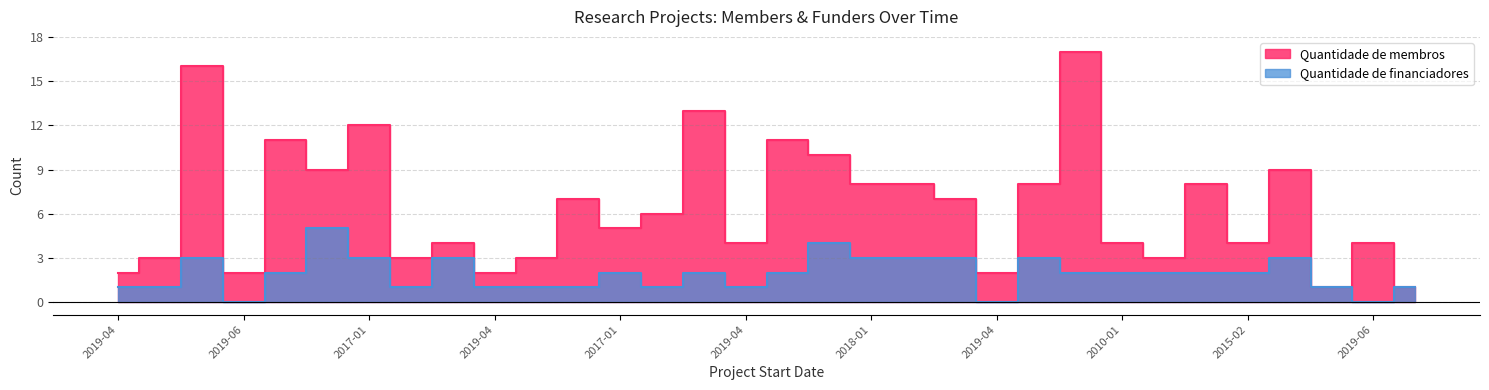

How many lines are shown in the chart?

2